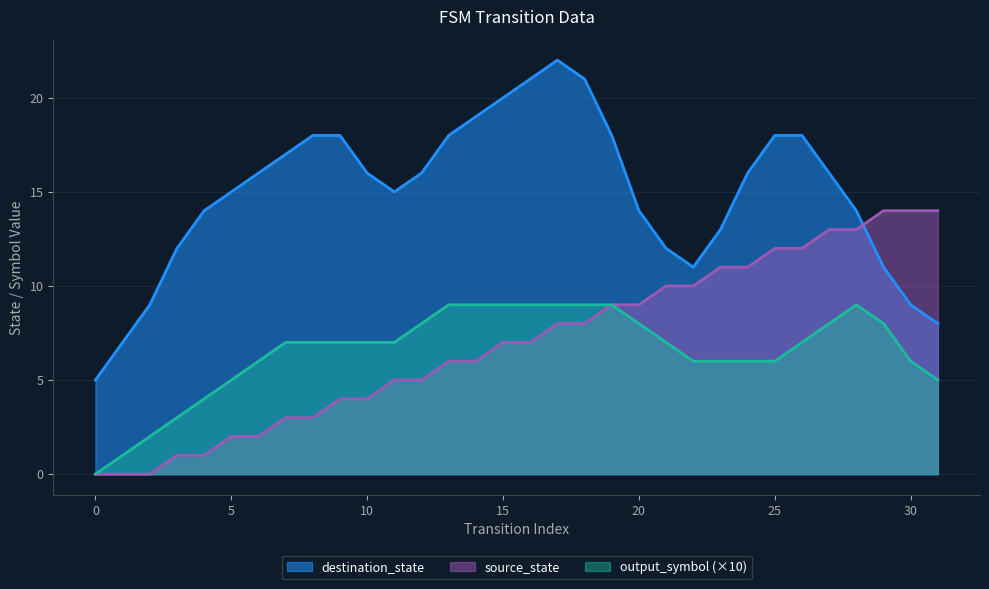

What is the difference between the maximum and second lowest values in the destination_state series?

15